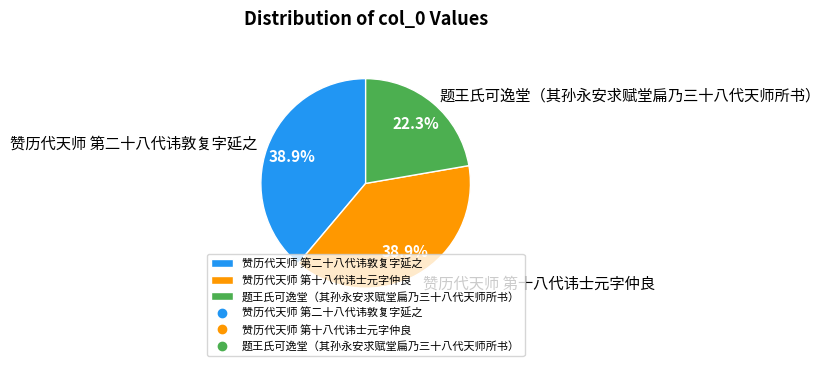

The 赞历代天师 第二十八代讳敦复字延之 slice represents 27% of the pie. True or false?

False